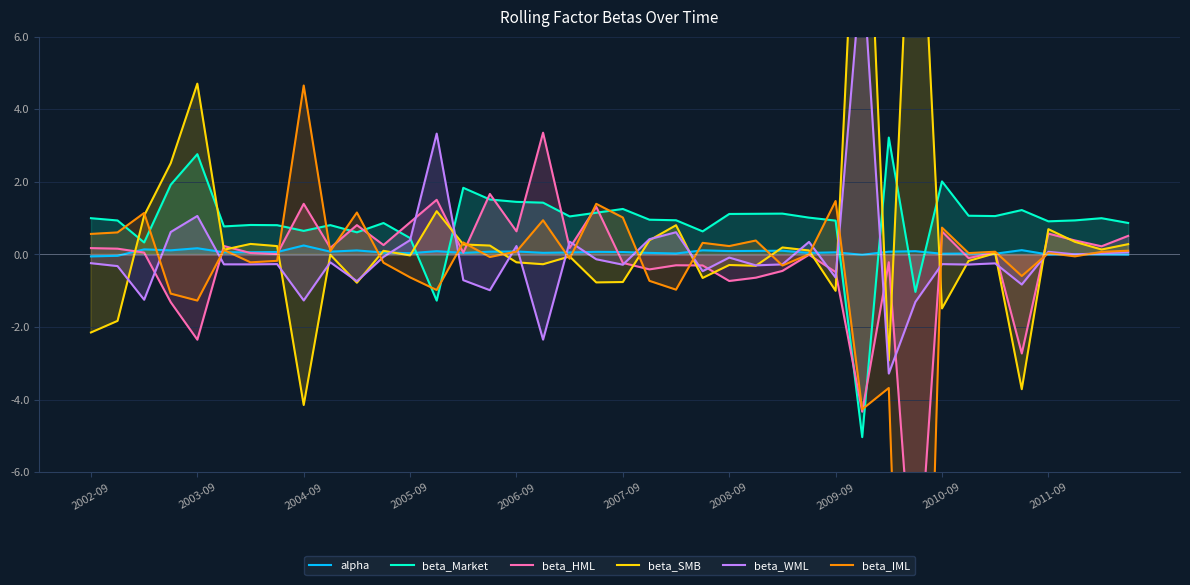

The beta_HML series shows 0.1 at 18. True or false?

False